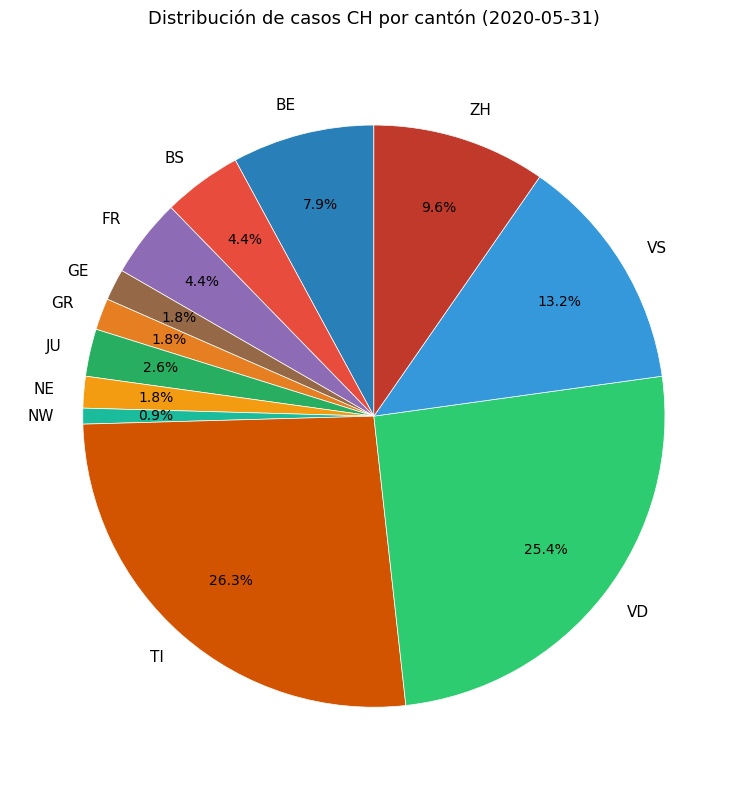

Is the sum of VD and JU greater than half?

No